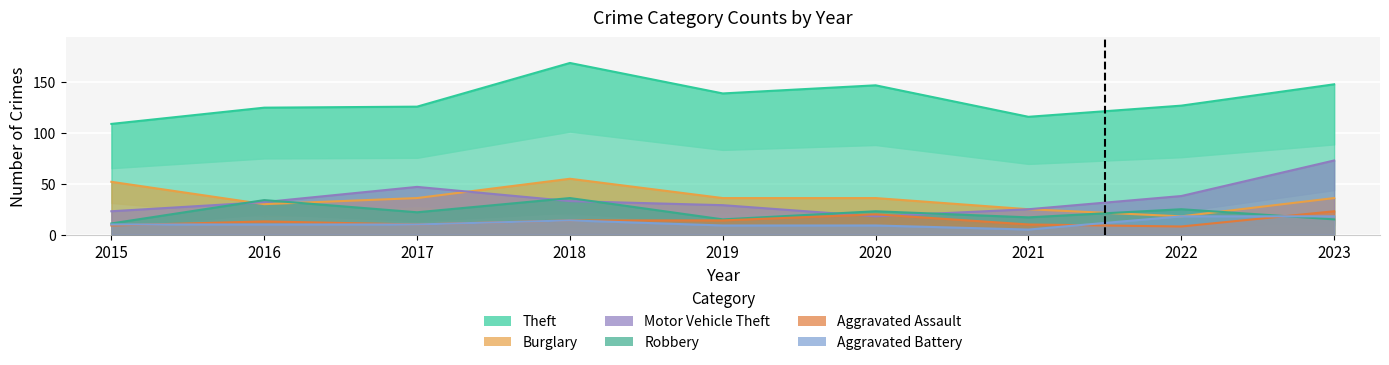

What are all the series names shown in the legend?

Theft, Burglary, Motor Vehicle Theft, Robbery, Aggravated Assault, Aggravated Battery